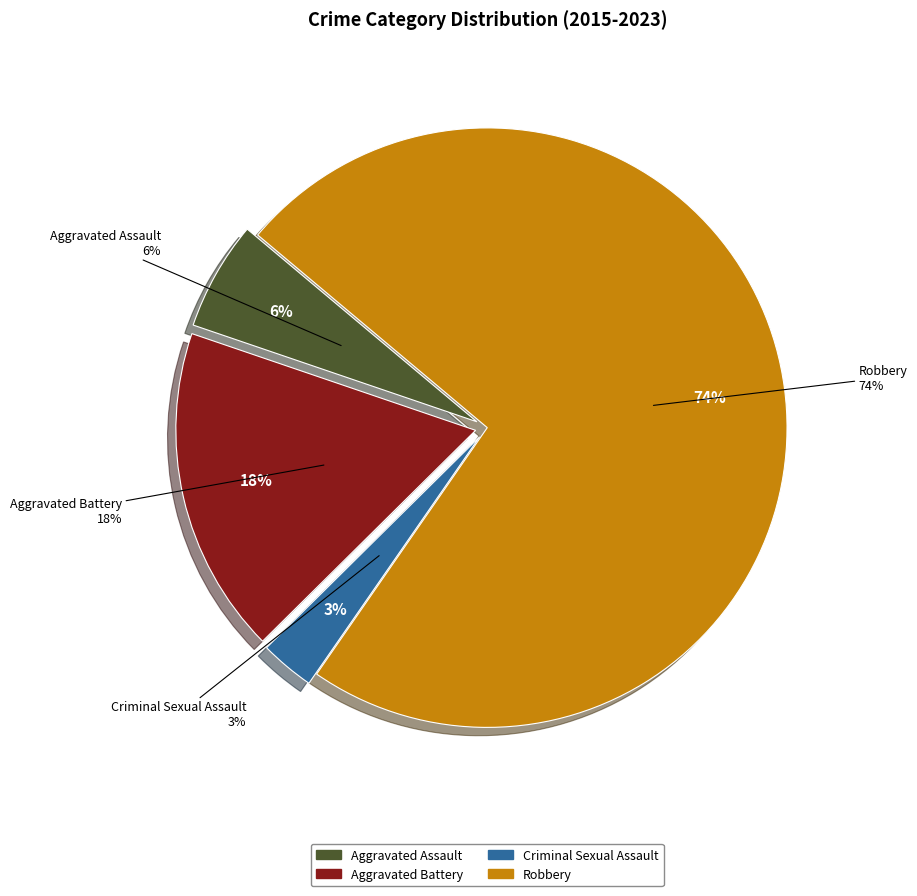

Is it true that Aggravated Assault is 6% of the pie?

True